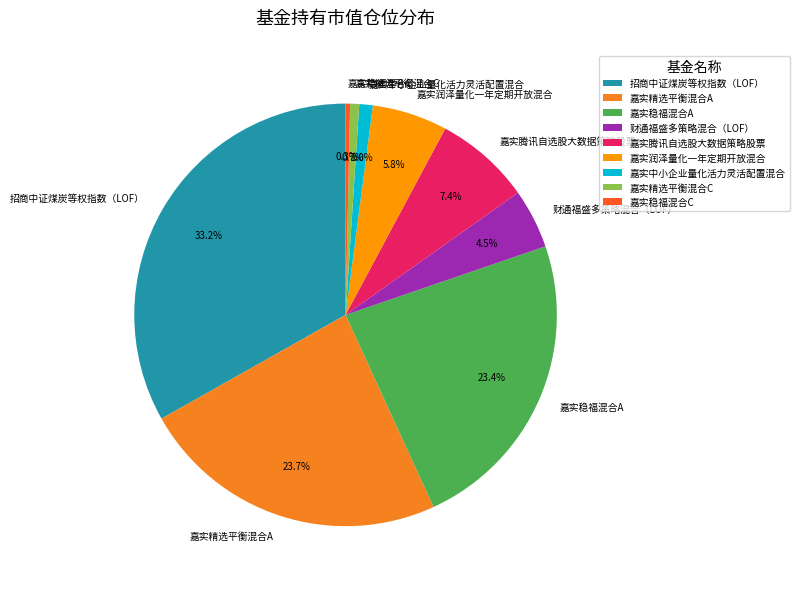

The 嘉实中小企业量化活力灵活配置混合 slice represents 13% of the pie. True or false?

False